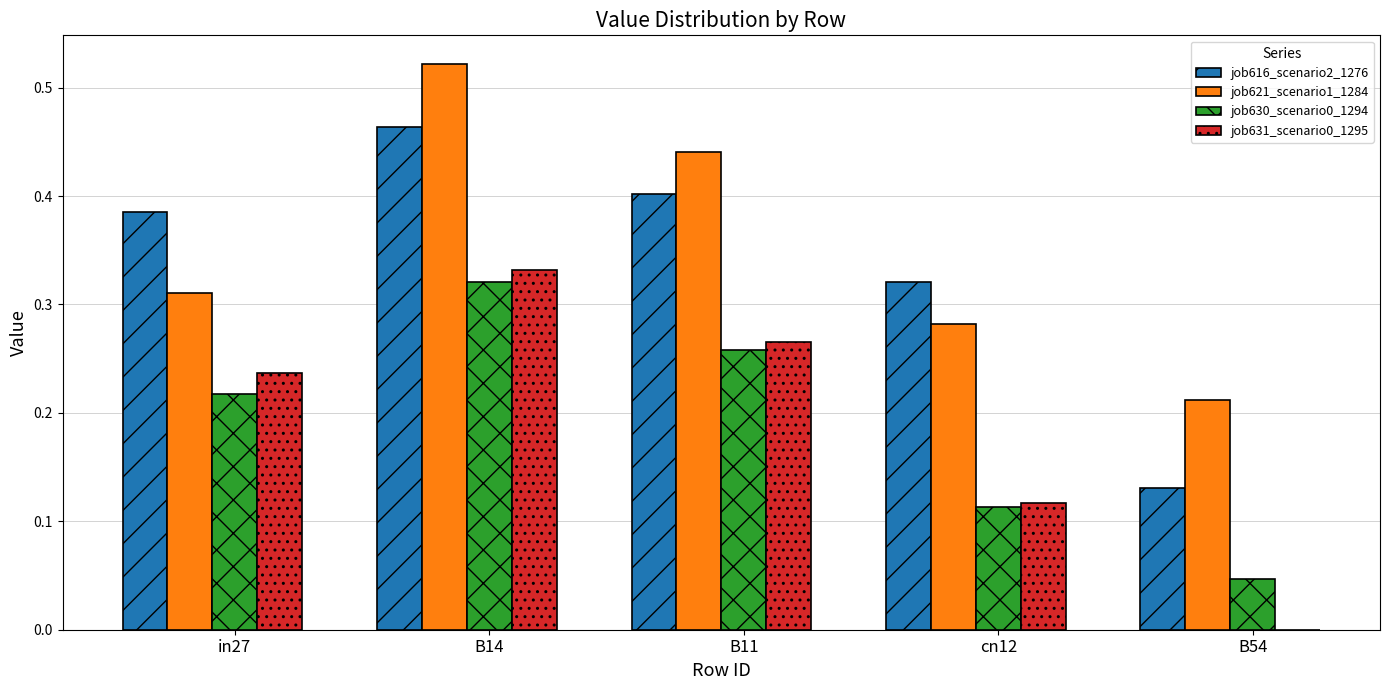

Which series changed the most between in27 and B11?

job621_scenario1_1284